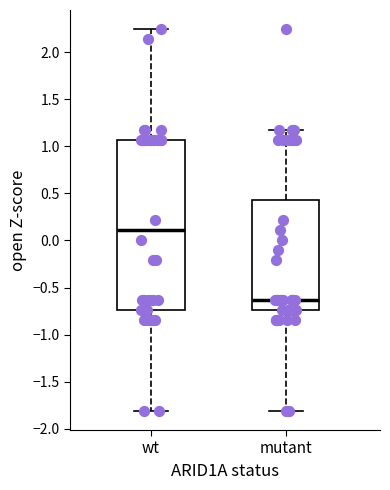

Which box has the highest median line?

wt